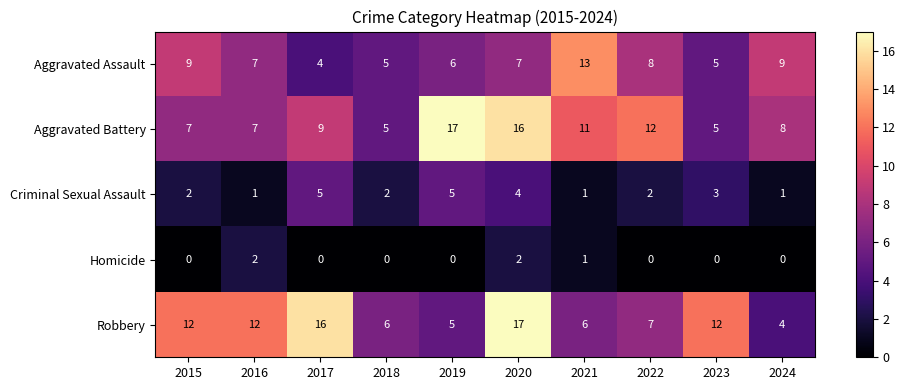

Is it true that Aggravated Assault equals 9 at 2024?

True